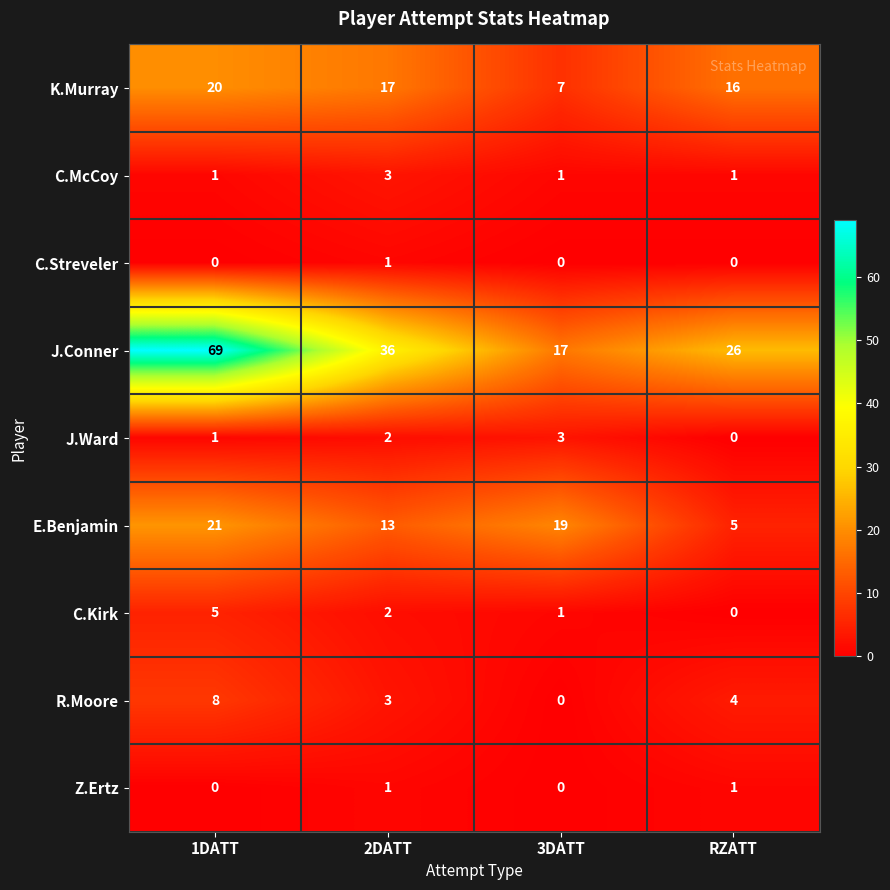

How many data points in R.Moore are less than 4?

2